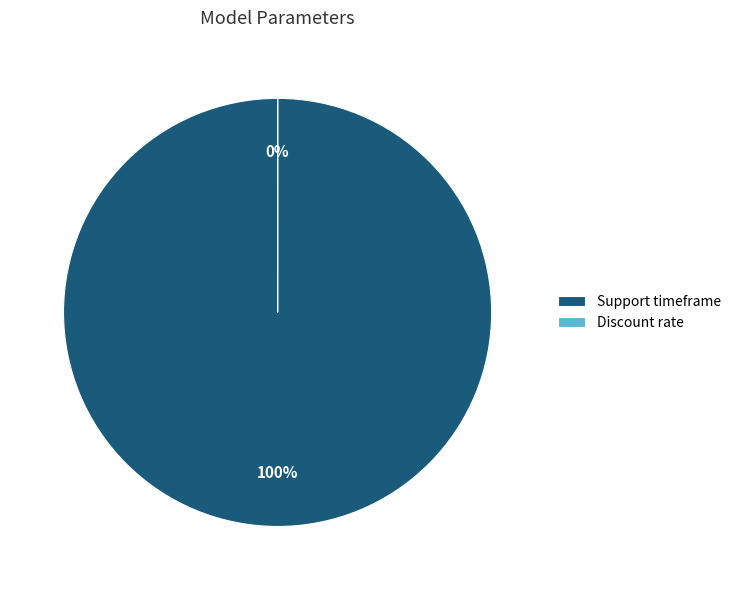

To the nearest percent, what is the difference between the largest and smallest slice percentages?

100%